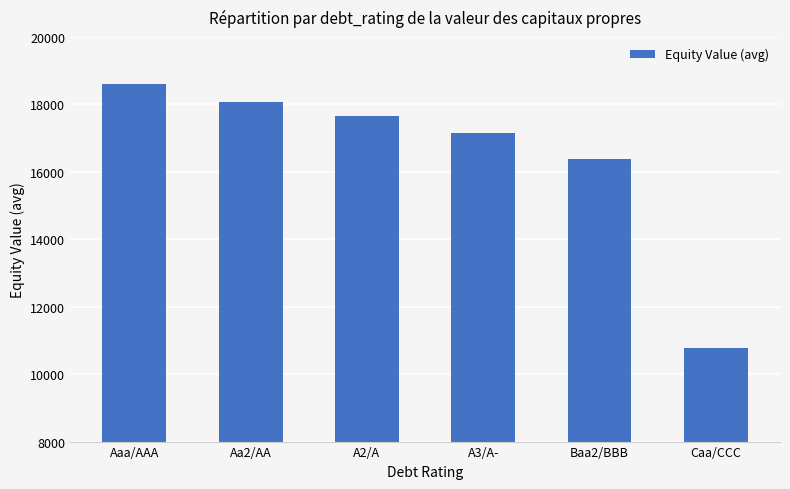

What is the sum of the values at A3/A- and Aa2/AA?

35211.6